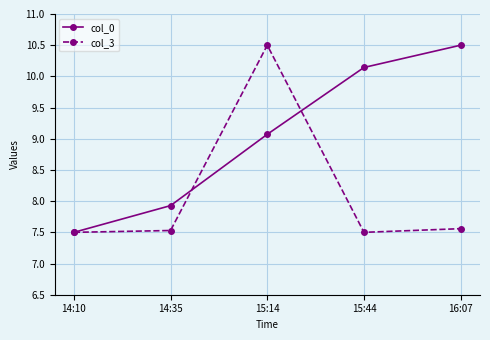

Is it true that col_0 equals 2.5 at 14:35?

False